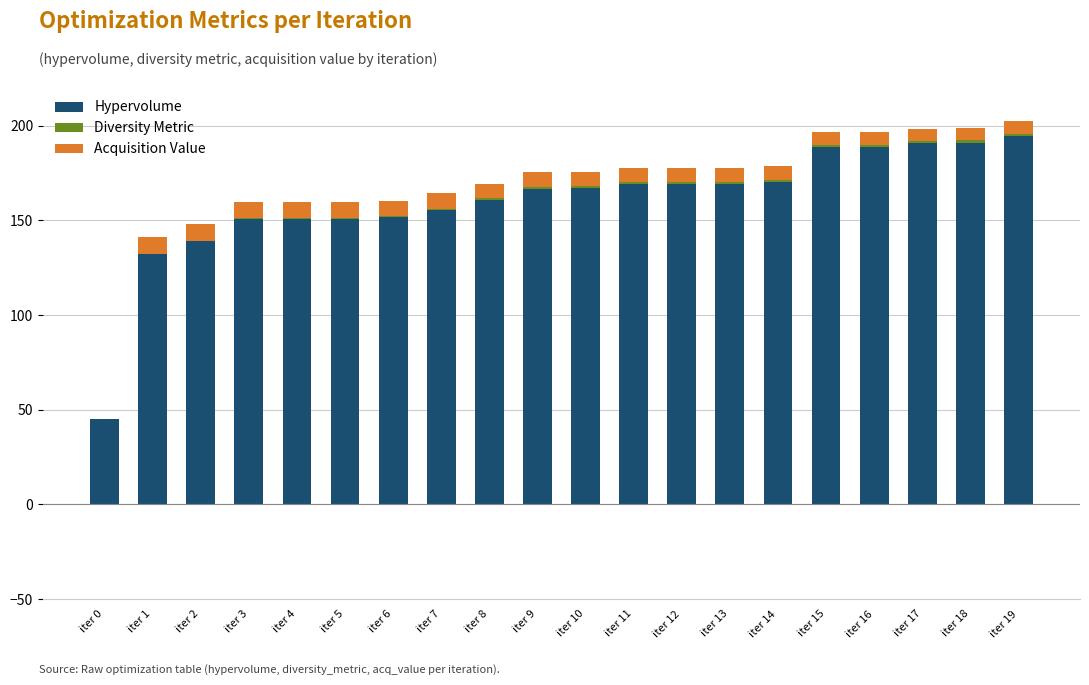

What is the total value across all series at iter 1?

141.0